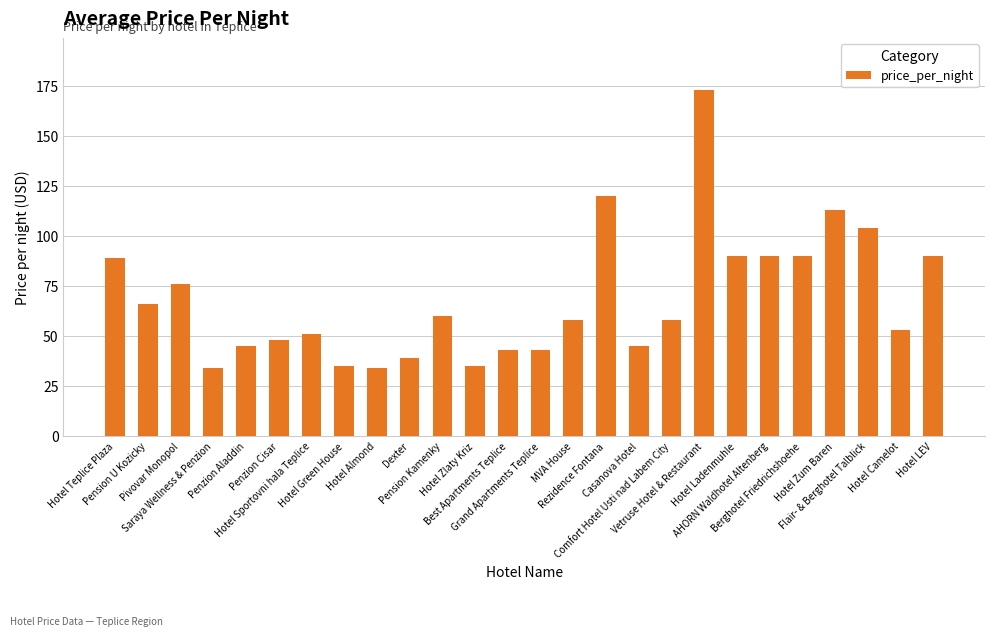

What is the label of the 4th bar from the right?

Hotel Zum Baren